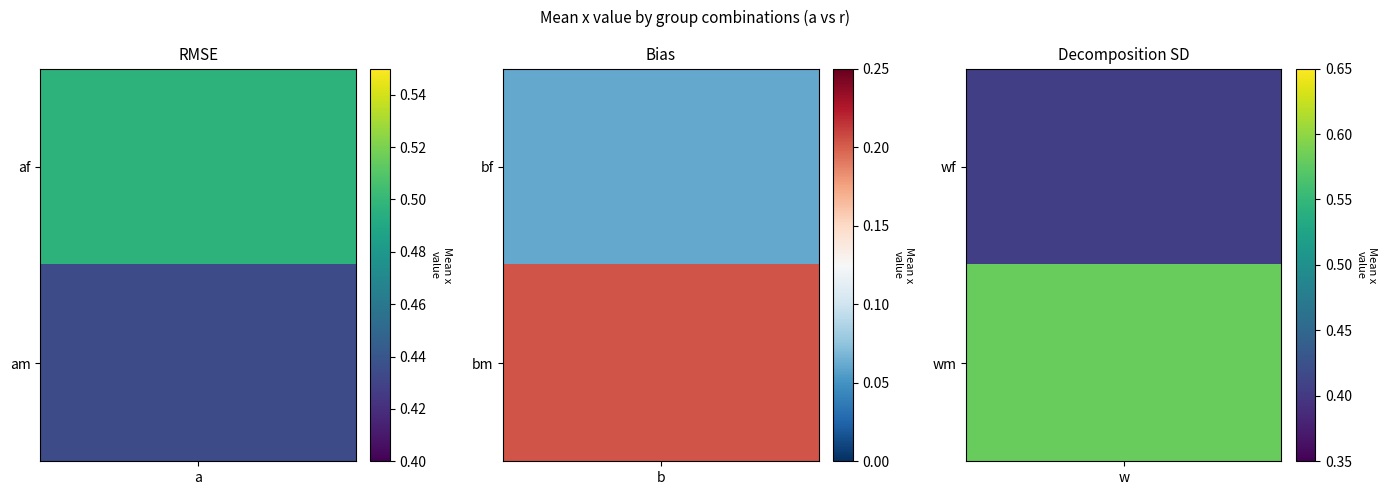

Between w and b, which is larger?

w